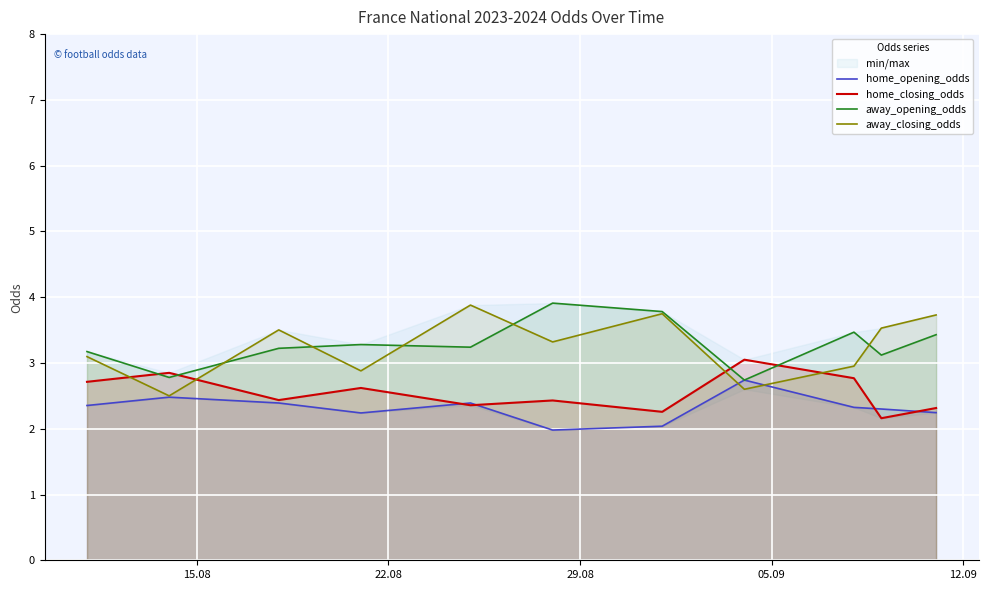

How many times do home_closing_odds and away_closing_odds cross each other?

4